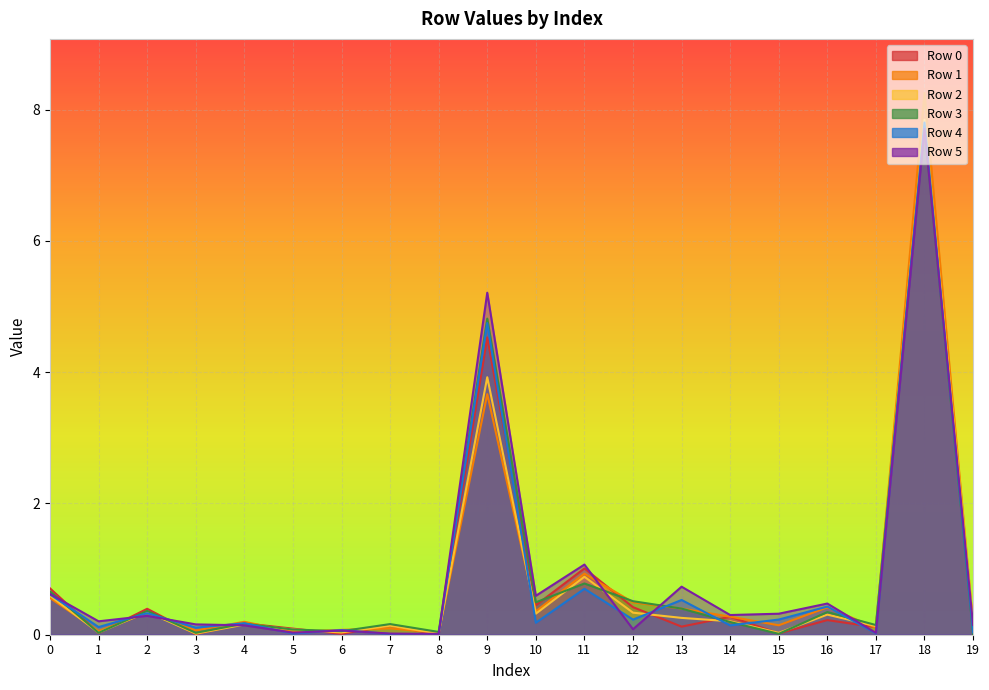

What is the sum of the Row 1 values at 11 and 18?

9.2